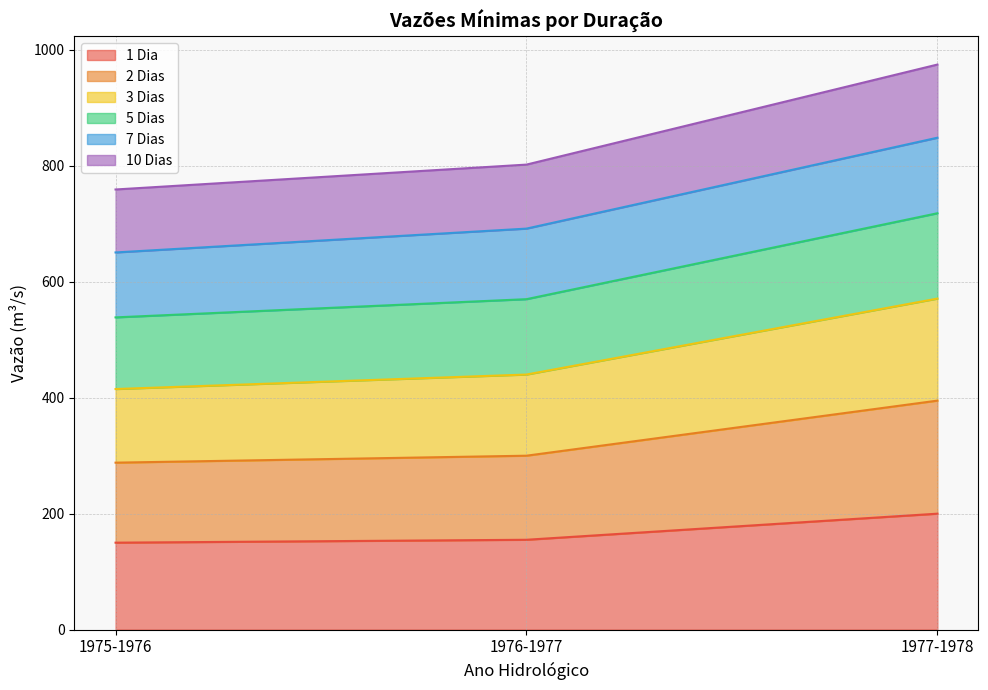

Is it true that 2 Dias equals 300.0 at 1976-1977?

True